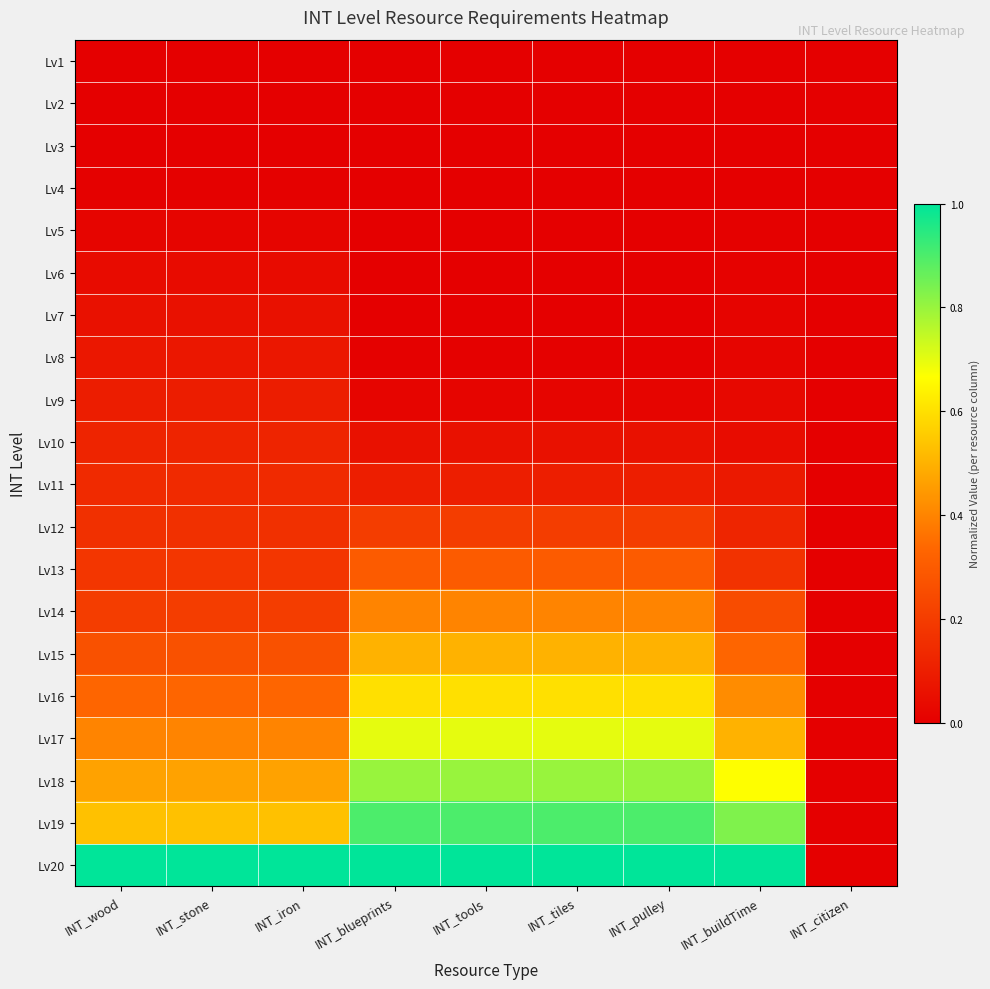

Reading left to right, transcribe all the data shown in this chart.

Lv1: INT_wood=0.0	INT_stone=0.0	INT_iron=0.0	INT_blueprints=0.0	INT_tools=0.0	INT_tiles=0.0	INT_pulley=0.0	INT_buildTime=0.0	INT_citizen=0.0
Lv2: INT_wood=0.0	INT_stone=0.0	INT_iron=0.0	INT_blueprints=0.0	INT_tools=0.0	INT_tiles=0.0	INT_pulley=0.0	INT_buildTime=0.0	INT_citizen=0.0
Lv3: INT_wood=0.0	INT_stone=0.0	INT_iron=0.0	INT_blueprints=0.0	INT_tools=0.0	INT_tiles=0.0	INT_pulley=0.0	INT_buildTime=0.0	INT_citizen=0.0
Lv4: INT_wood=0.0	INT_stone=0.0	INT_iron=0.0	INT_blueprints=0.0	INT_tools=0.0	INT_tiles=0.0	INT_pulley=0.0	INT_buildTime=0.0	INT_citizen=0.0
Lv5: INT_wood=0.0	INT_stone=0.0	INT_iron=0.0	INT_blueprints=0.0	INT_tools=0.0	INT_tiles=0.0	INT_pulley=0.0	INT_buildTime=0.0	INT_citizen=0.0
Lv6: INT_wood=0.0	INT_stone=0.0	INT_iron=0.0	INT_blueprints=0.0	INT_tools=0.0	INT_tiles=0.0	INT_pulley=0.0	INT_buildTime=0.0	INT_citizen=0.0
Lv7: INT_wood=0.1	INT_stone=0.1	INT_iron=0.1	INT_blueprints=0.0	INT_tools=0.0	INT_tiles=0.0	INT_pulley=0.0	INT_buildTime=0.0	INT_citizen=0.0
Lv8: INT_wood=0.1	INT_stone=0.1	INT_iron=0.1	INT_blueprints=0.0	INT_tools=0.0	INT_tiles=0.0	INT_pulley=0.0	INT_buildTime=0.0	INT_citizen=0.0
Lv9: INT_wood=0.1	INT_stone=0.1	INT_iron=0.1	INT_blueprints=0.0	INT_tools=0.0	INT_tiles=0.0	INT_pulley=0.0	INT_buildTime=0.0	INT_citizen=0.0
Lv10: INT_wood=0.1	INT_stone=0.1	INT_iron=0.1	INT_blueprints=0.1	INT_tools=0.1	INT_tiles=0.1	INT_pulley=0.1	INT_buildTime=0.0	INT_citizen=0.0
Lv11: INT_wood=0.1	INT_stone=0.1	INT_iron=0.1	INT_blueprints=0.1	INT_tools=0.1	INT_tiles=0.1	INT_pulley=0.1	INT_buildTime=0.1	INT_citizen=0.0
Lv12: INT_wood=0.2	INT_stone=0.2	INT_iron=0.2	INT_blueprints=0.2	INT_tools=0.2	INT_tiles=0.2	INT_pulley=0.2	INT_buildTime=0.1	INT_citizen=0.0
Lv13: INT_wood=0.2	INT_stone=0.2	INT_iron=0.2	INT_blueprints=0.3	INT_tools=0.3	INT_tiles=0.3	INT_pulley=0.3	INT_buildTime=0.2	INT_citizen=0.0
Lv14: INT_wood=0.2	INT_stone=0.2	INT_iron=0.2	INT_blueprints=0.4	INT_tools=0.4	INT_tiles=0.4	INT_pulley=0.4	INT_buildTime=0.2	INT_citizen=0.0
Lv15: INT_wood=0.3	INT_stone=0.3	INT_iron=0.3	INT_blueprints=0.5	INT_tools=0.5	INT_tiles=0.5	INT_pulley=0.5	INT_buildTime=0.3	INT_citizen=0.0
Lv16: INT_wood=0.3	INT_stone=0.3	INT_iron=0.3	INT_blueprints=0.6	INT_tools=0.6	INT_tiles=0.6	INT_pulley=0.6	INT_buildTime=0.4	INT_citizen=0.0
Lv17: INT_wood=0.4	INT_stone=0.4	INT_iron=0.4	INT_blueprints=0.7	INT_tools=0.7	INT_tiles=0.7	INT_pulley=0.7	INT_buildTime=0.5	INT_citizen=0.0
Lv18: INT_wood=0.5	INT_stone=0.5	INT_iron=0.5	INT_blueprints=0.8	INT_tools=0.8	INT_tiles=0.8	INT_pulley=0.8	INT_buildTime=0.7	INT_citizen=0.0
Lv19: INT_wood=0.5	INT_stone=0.5	INT_iron=0.5	INT_blueprints=0.9	INT_tools=0.9	INT_tiles=0.9	INT_pulley=0.9	INT_buildTime=0.8	INT_citizen=0.0
Lv20: INT_wood=1.0	INT_stone=1.0	INT_iron=1.0	INT_blueprints=1.0	INT_tools=1.0	INT_tiles=1.0	INT_pulley=1.0	INT_buildTime=1.0	INT_citizen=0.0